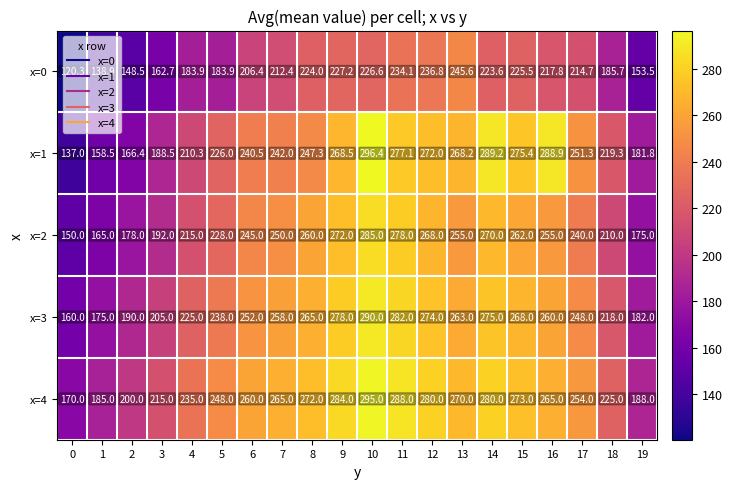

Which label corresponds to the largest value in the chart?

10